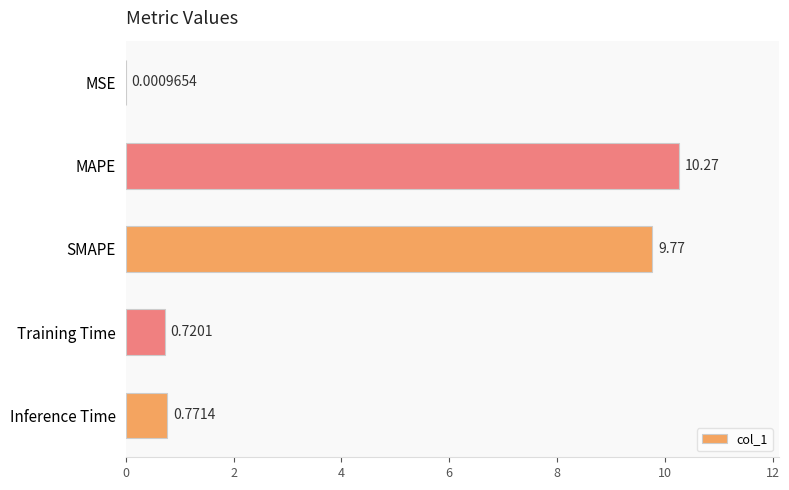

What is the sum of the values at Training Time and Inference Time?

1.5